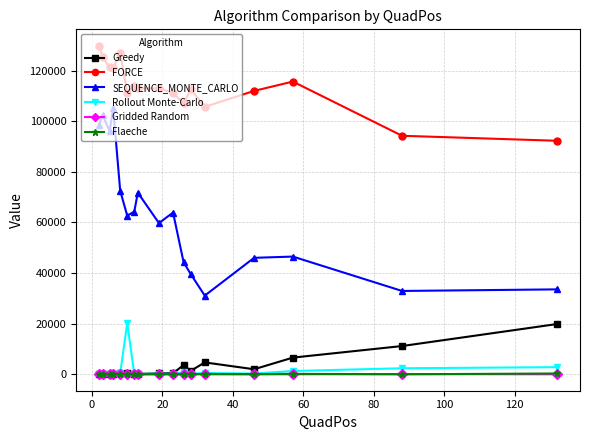

At how many categories does at least one series exceed 12826?

17